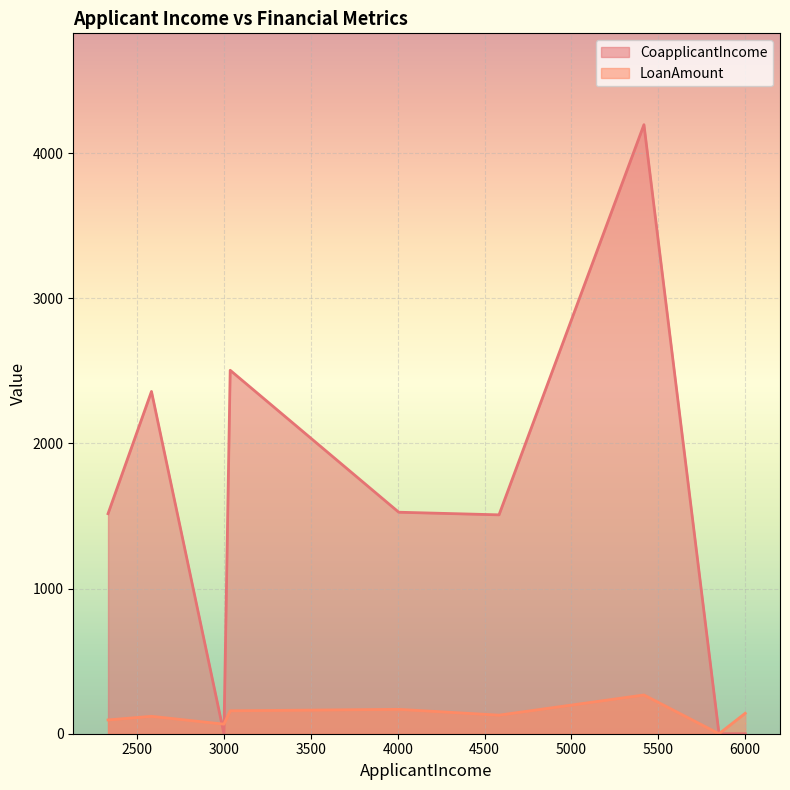

List the series in order of their peak value, highest first.

CoapplicantIncome, LoanAmount